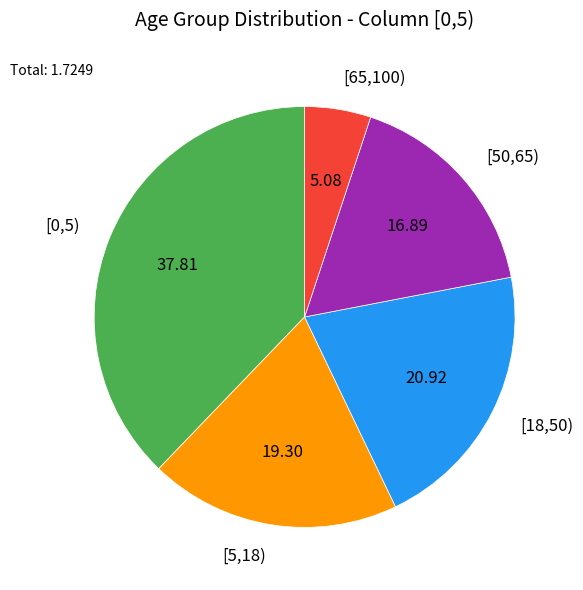

Does any single category account for the majority?

No